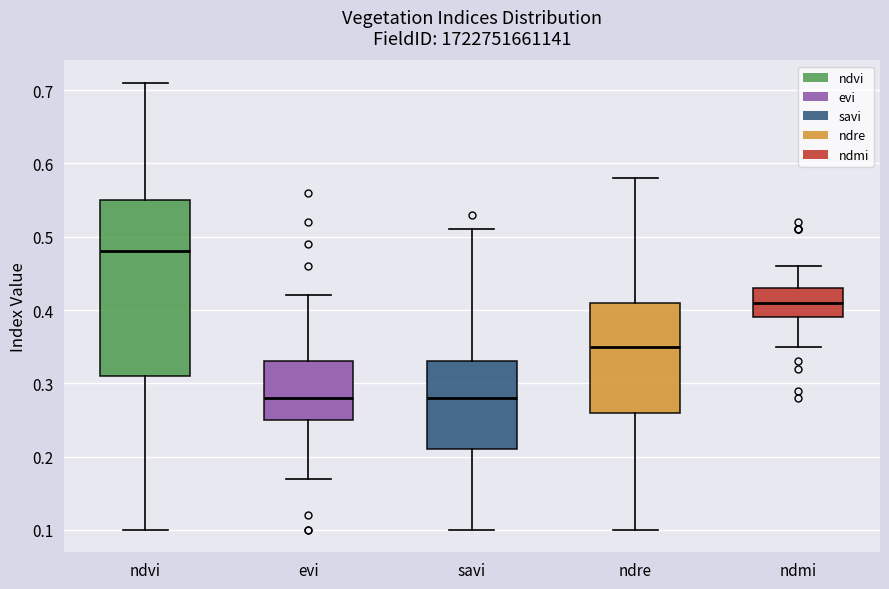

Reading left to right, read every box against the y-axis: the position of its median line, the range the box covers, and the ends of its whiskers. The values are not printed on the chart, so give them approximately, as read against the axis.

ndvi: median 0.48, box 0.31 to 0.55, whiskers 0.10 to 0.71
evi: median 0.28, box 0.25 to 0.33, whiskers 0.17 to 0.42
savi: median 0.28, box 0.21 to 0.33, whiskers 0.10 to 0.51
ndre: median 0.35, box 0.26 to 0.41, whiskers 0.10 to 0.58
ndmi: median 0.41, box 0.39 to 0.43, whiskers 0.35 to 0.46